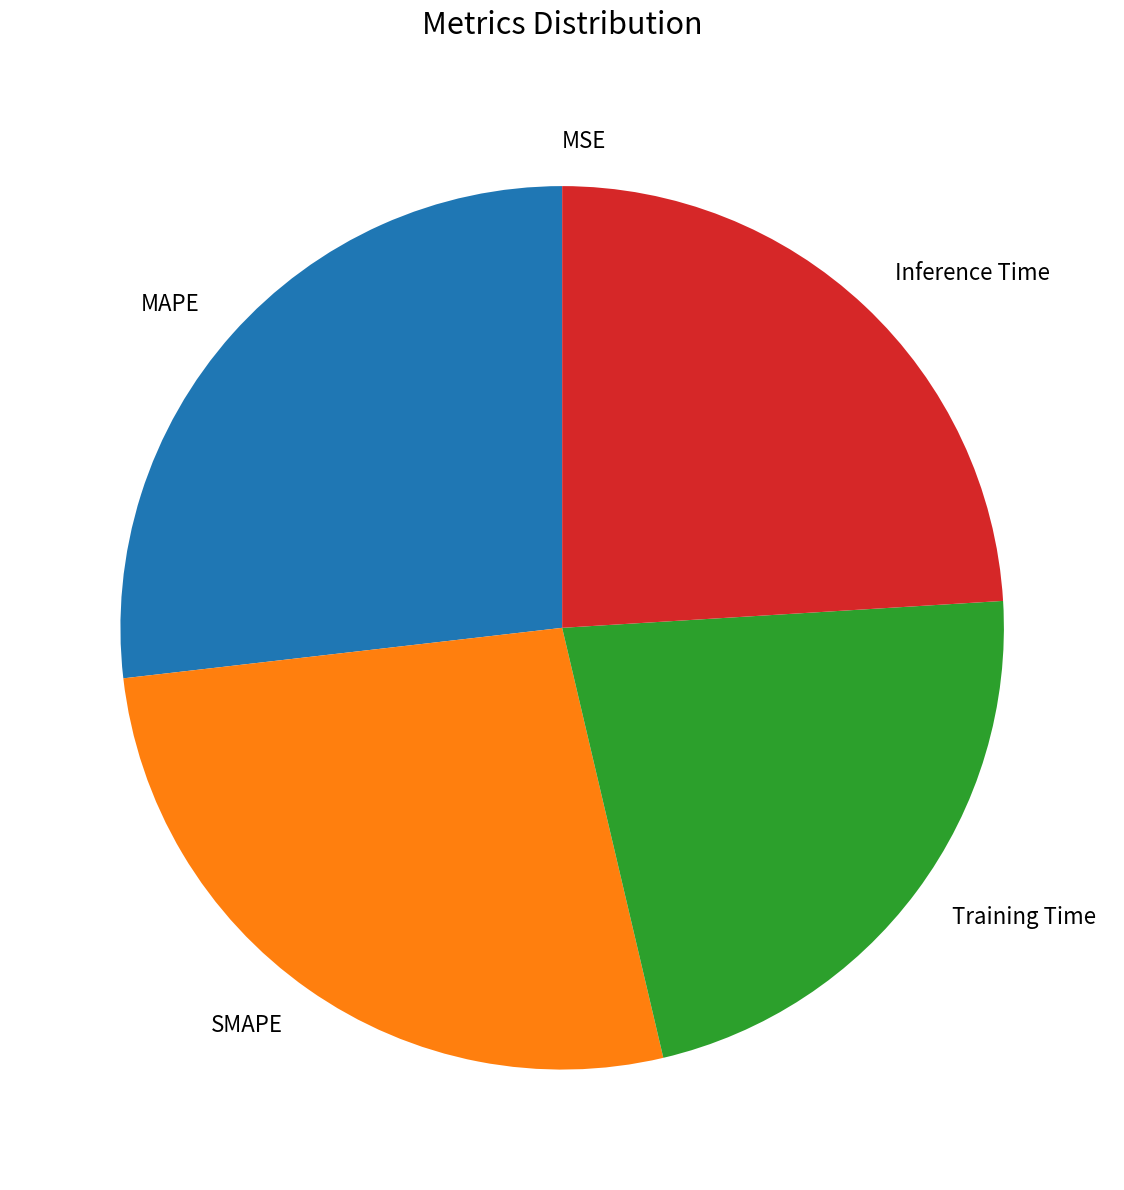

Is it true that MAPE is 27% of the pie?

True